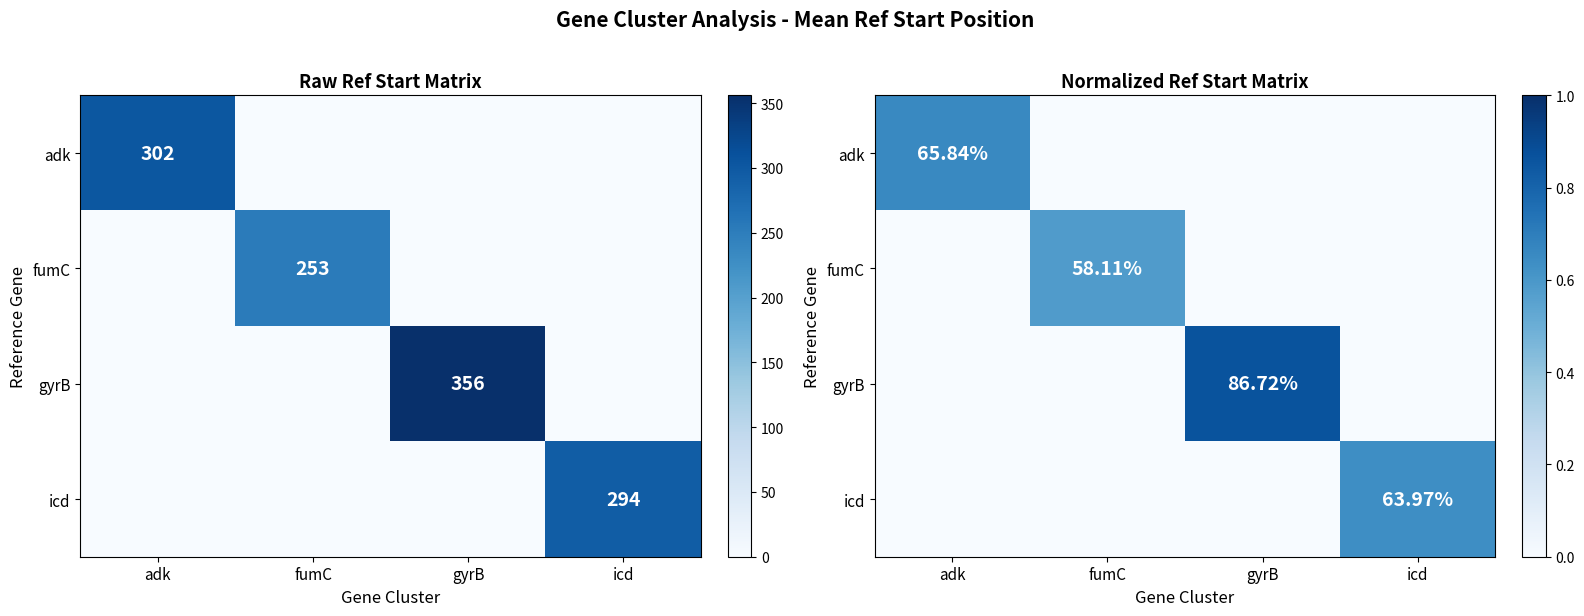

Rank the series at gyrB from lowest to highest value.

adk, fumC, icd, gyrB